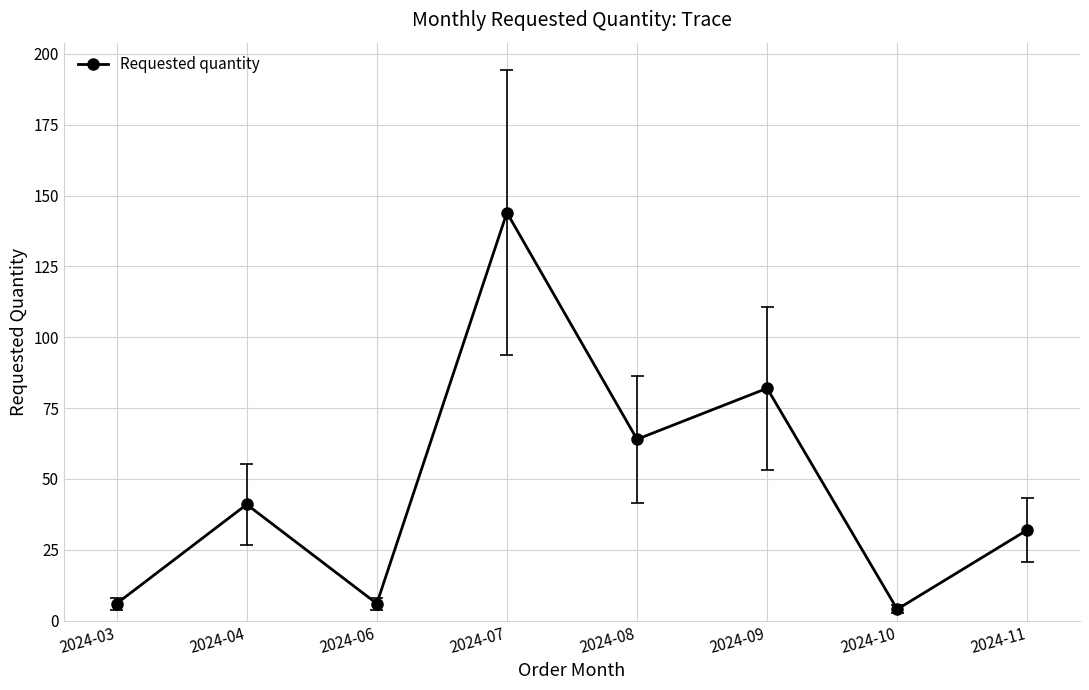

The value at 2024-11 is 32. True or false?

True